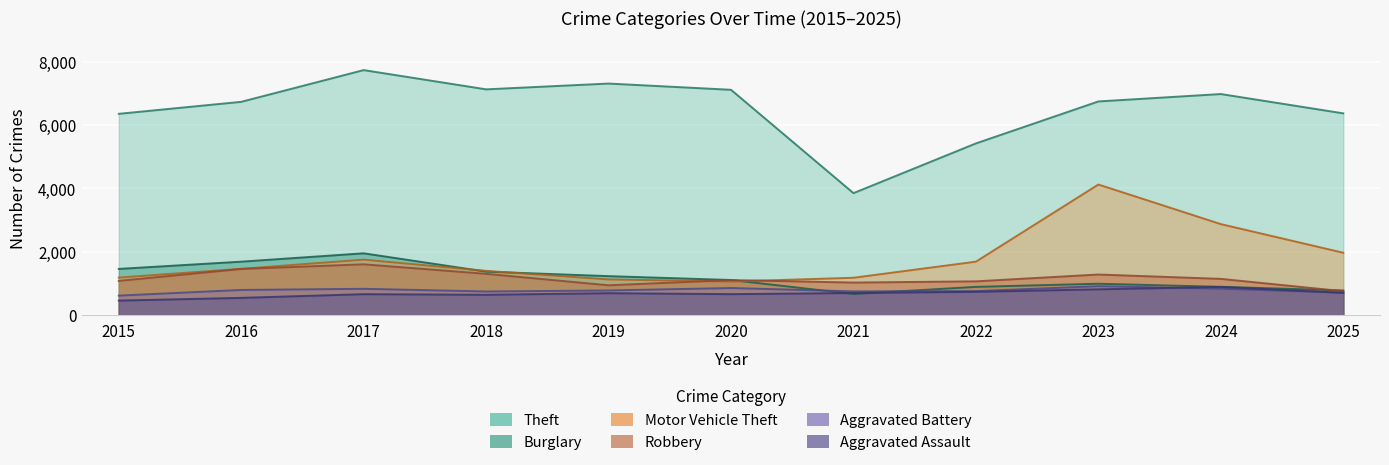

True or false: Robbery and Aggravated Battery cross at least once.

False